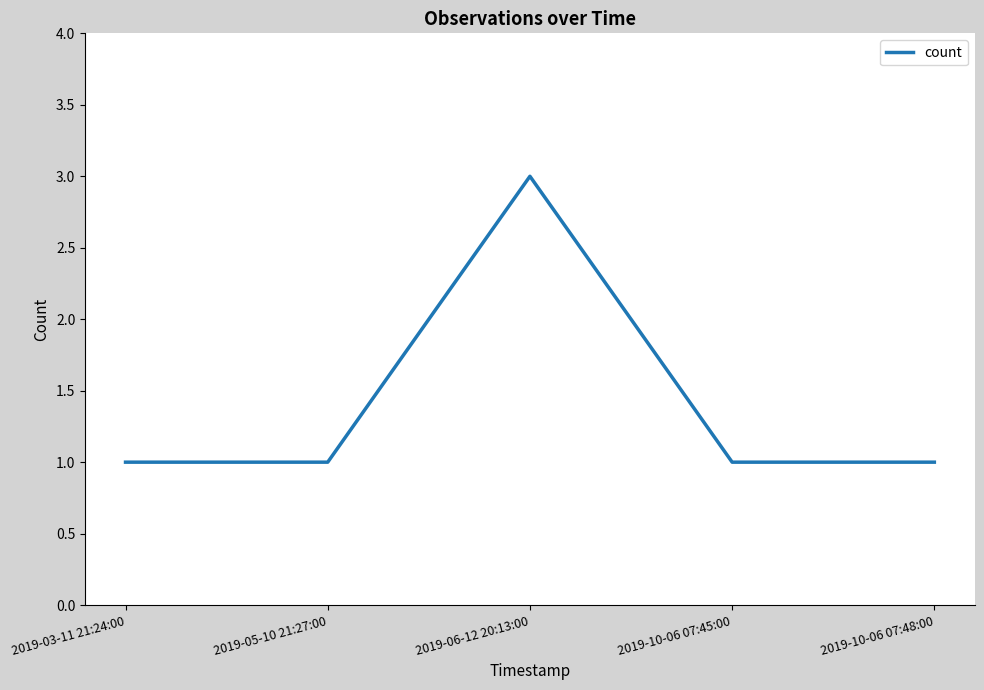

Count the number of data series in this chart.

1